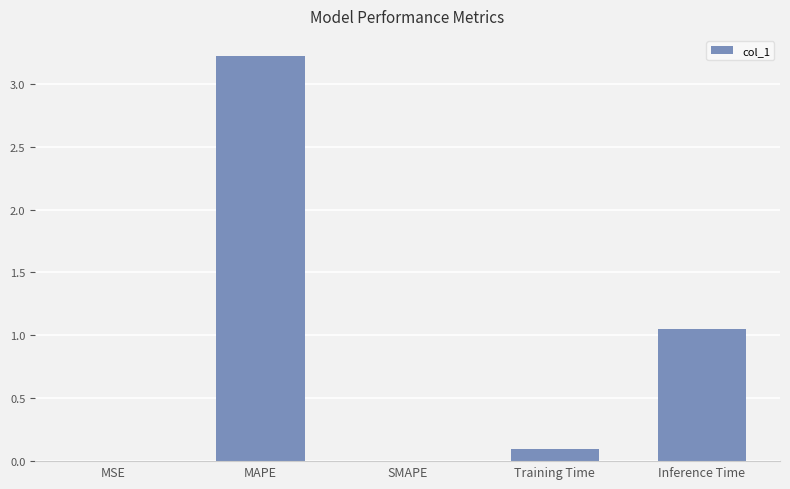

What is the sum of all values?

4.4